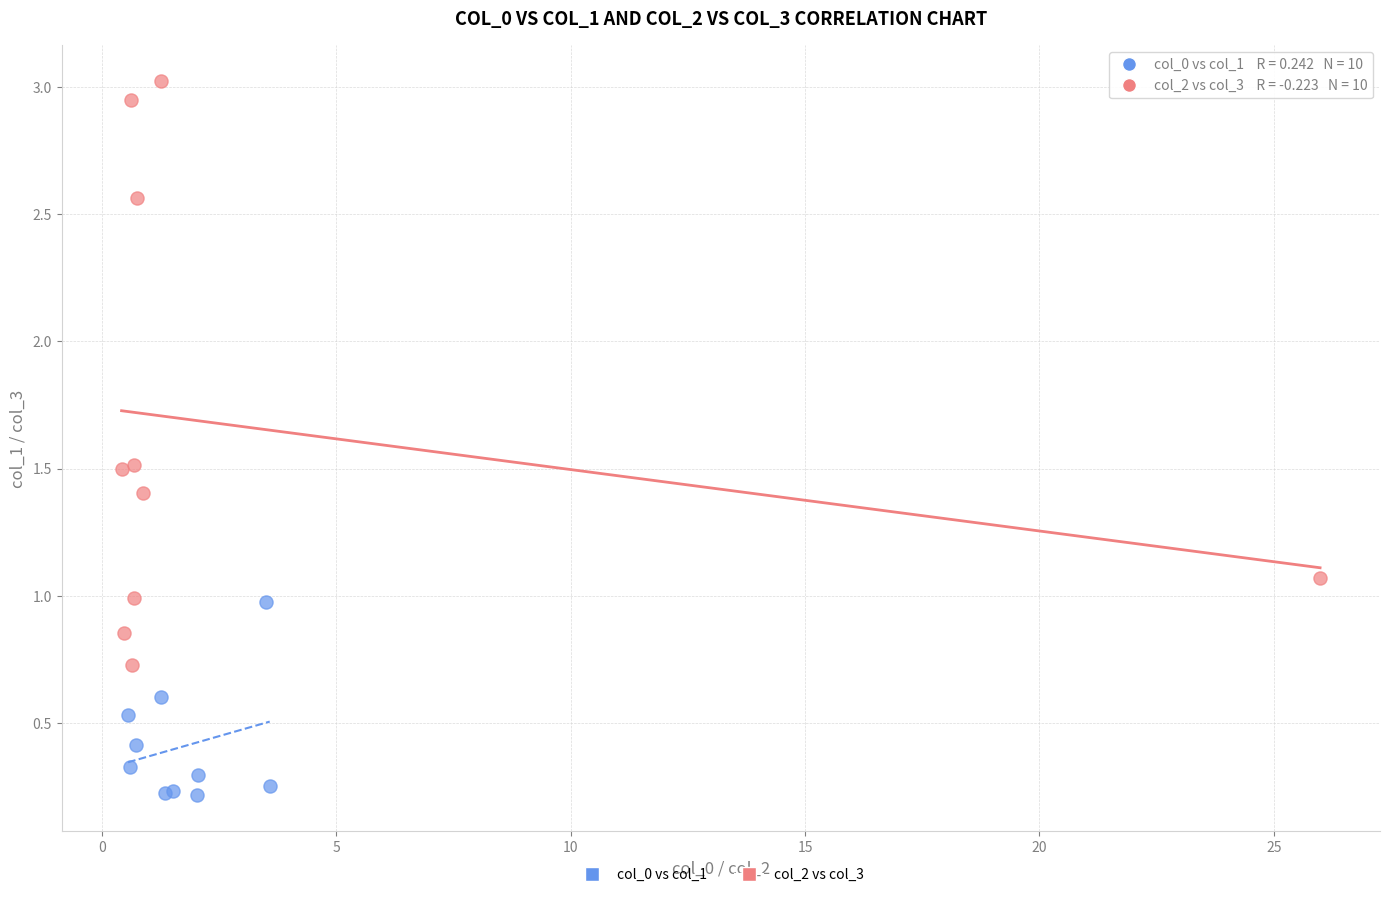

Which series reaches the minimum Y coordinate?

col_0 vs col_1